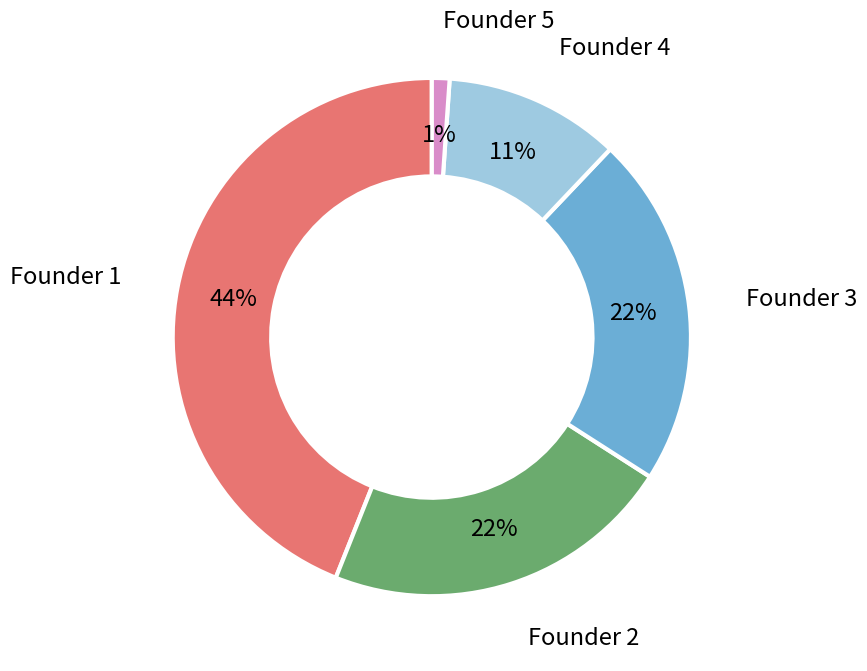

To the nearest percent, what is the difference between the largest and smallest slice percentages?

43%